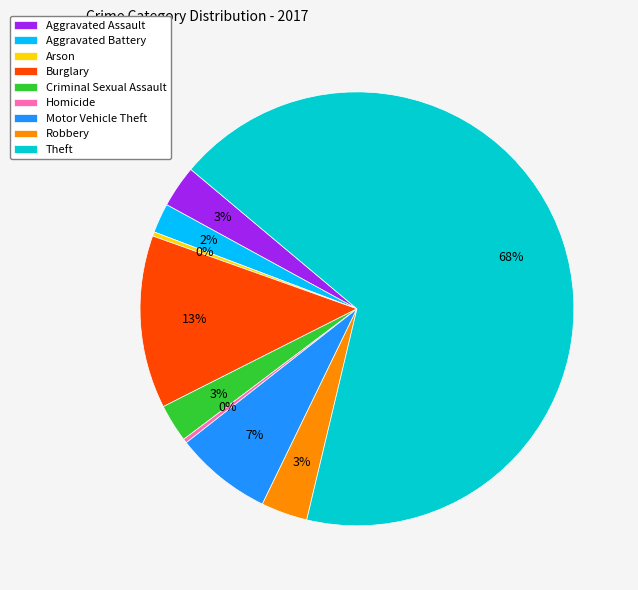

True or false: Homicide accounts for 0% of the total.

True